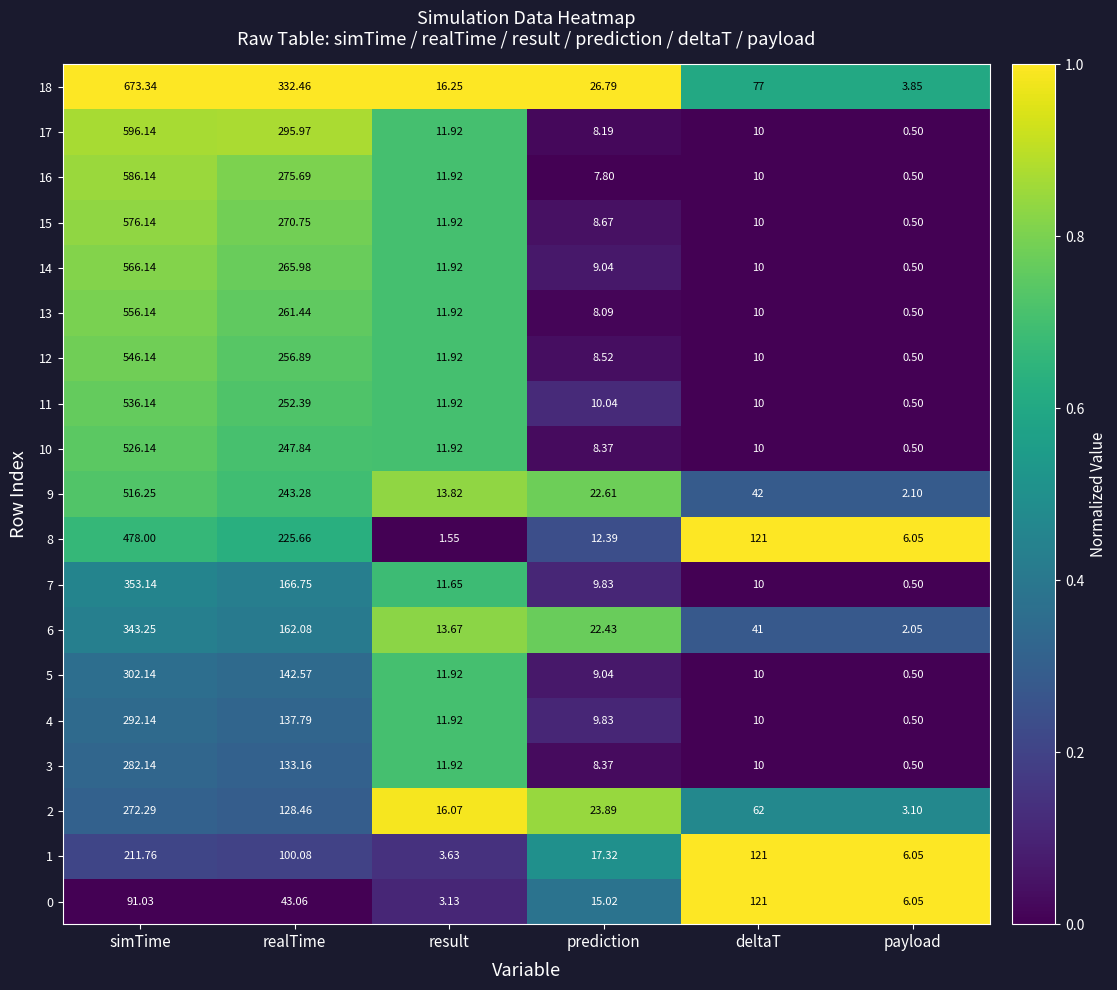

List the labels in order of 4 value, largest first.

simTime, realTime, result, deltaT, prediction, payload